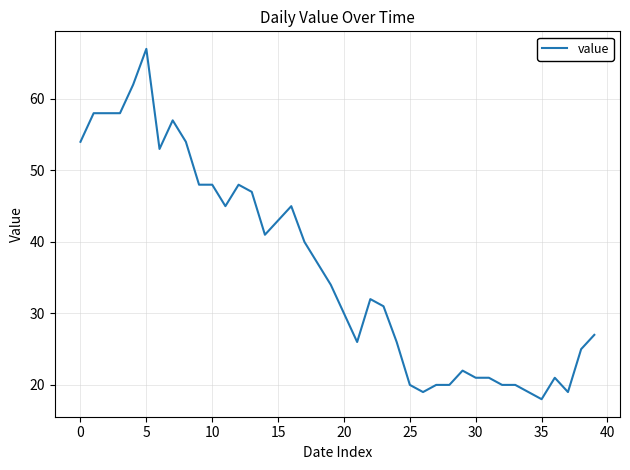

What is the maximum value shown in the chart?

67